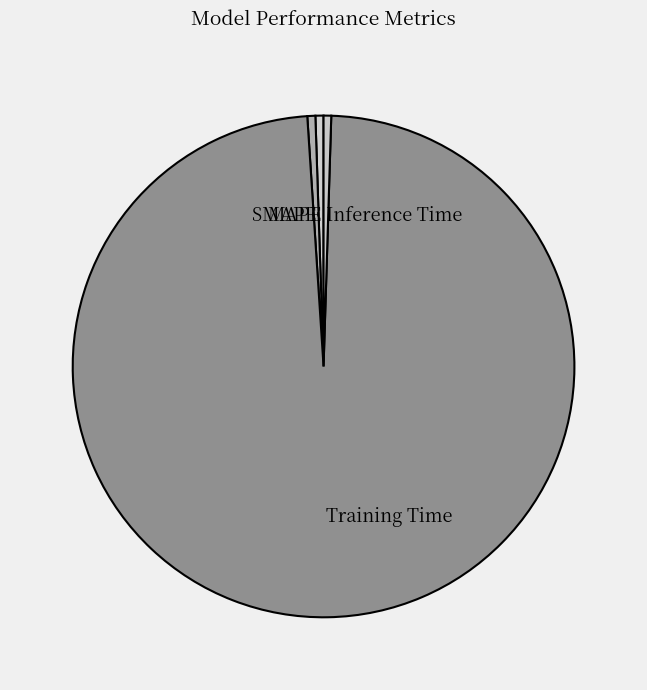

Between Training Time and SMAPE, which is larger?

Training Time